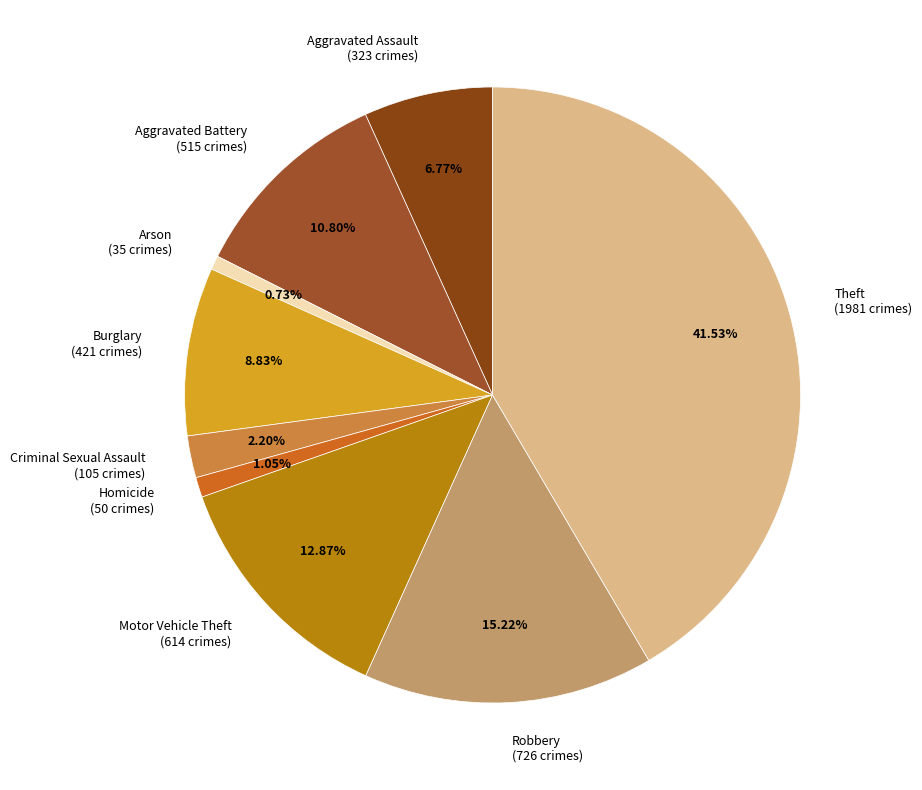

Is the sum of Criminal Sexual Assault and Aggravated Battery greater than half?

No